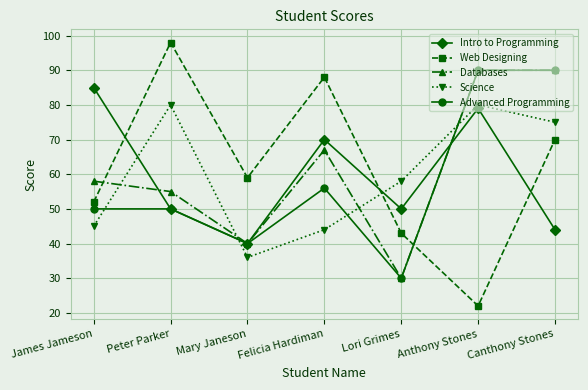

Where is Databases nearest to the value 60?

James Jameson